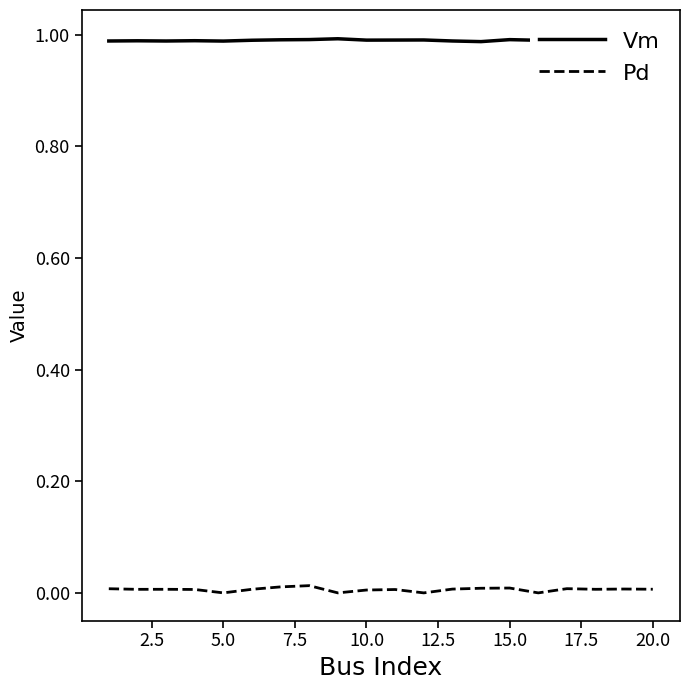

What is the average value of the Vm series?

1.0